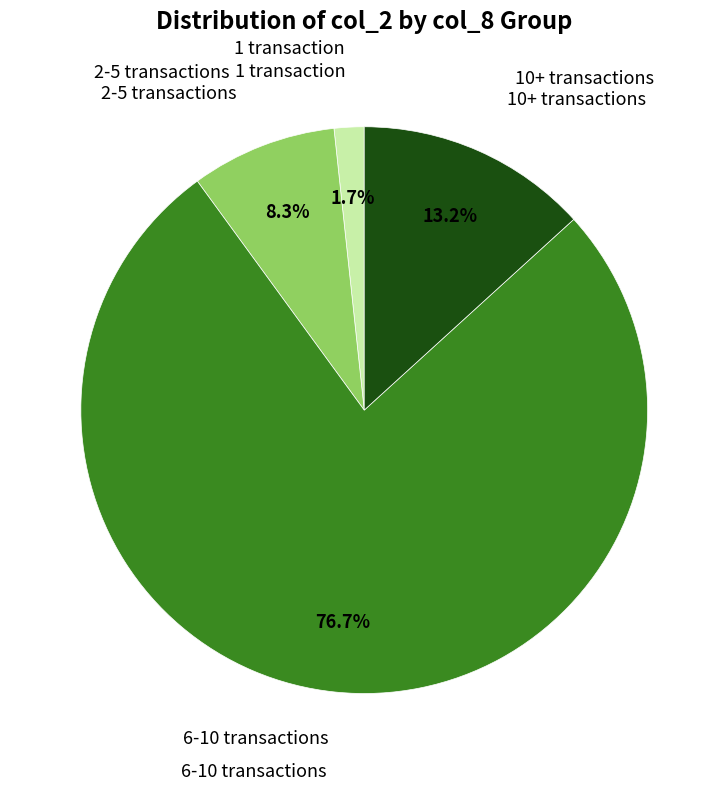

How many segments does this pie chart have?

4